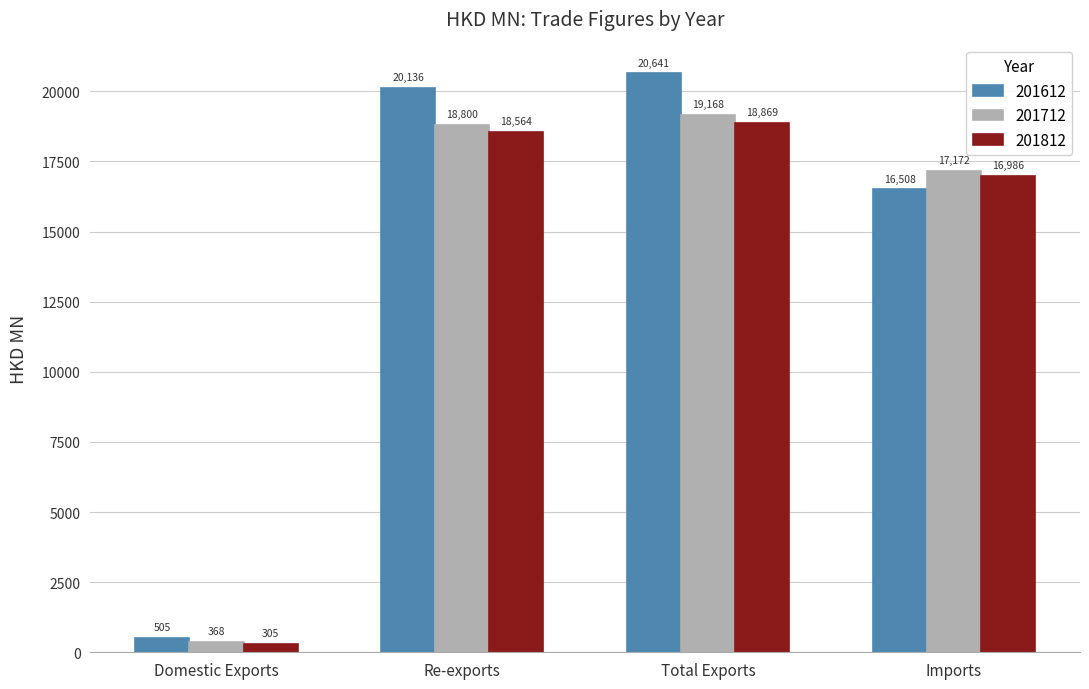

List the series in order of their peak value, lowest first.

201812, 201712, 201612